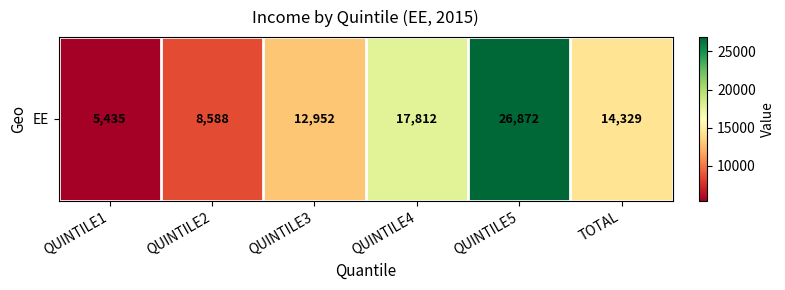

At which category does the chart reach its minimum across all series?

QUINTILE1